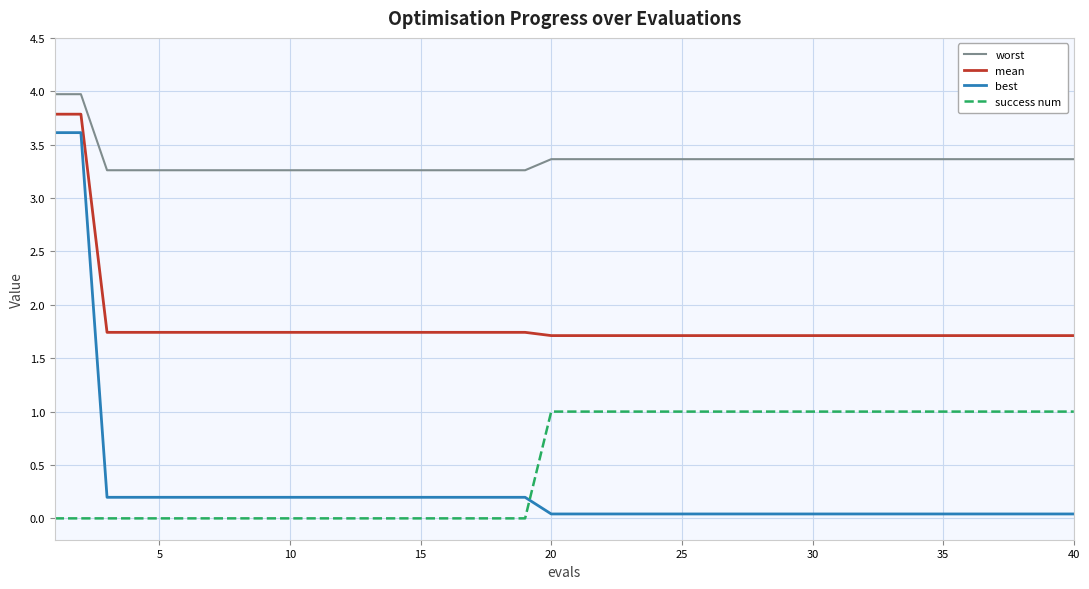

Which series has the largest total across all categories?

worst